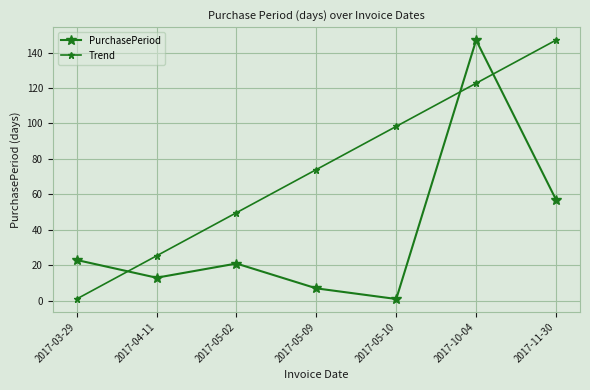

How many data points does each series have?

7